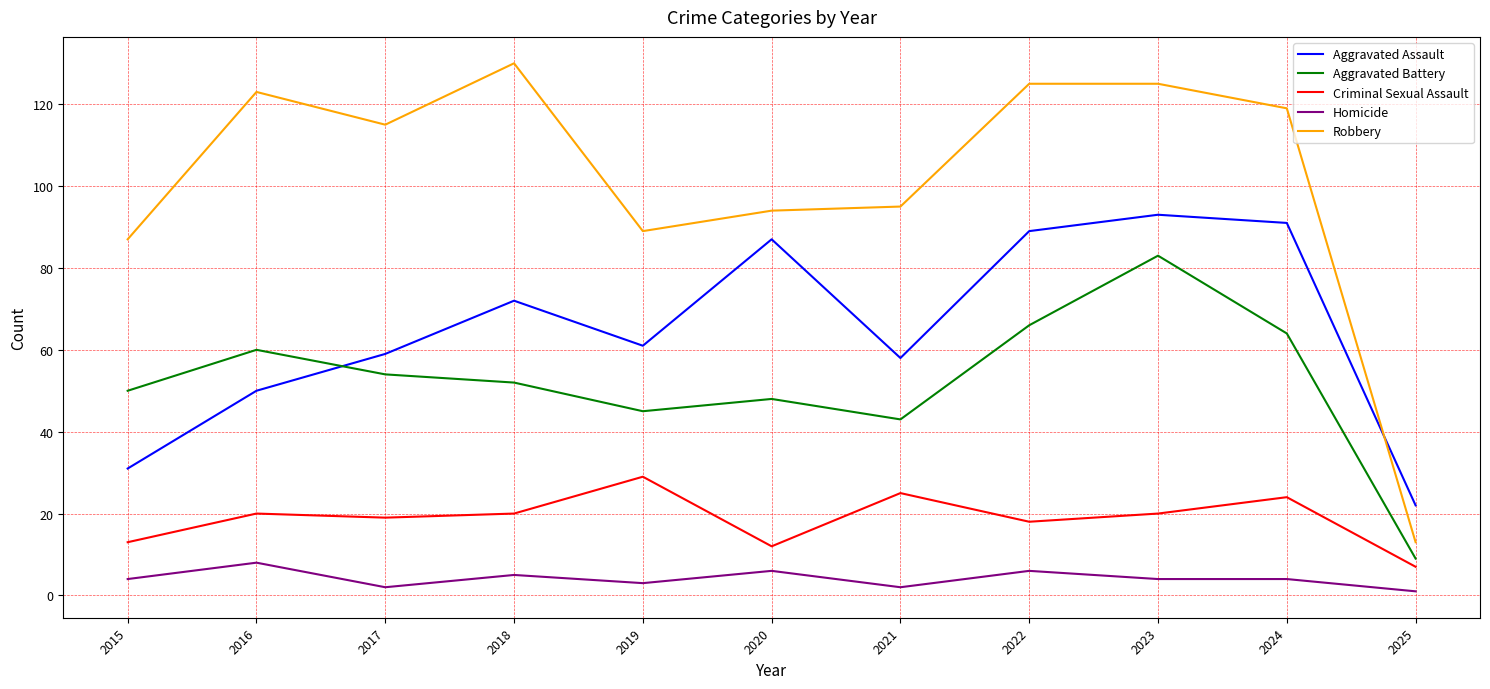

At which category does the chart reach its peak across all series?

2018